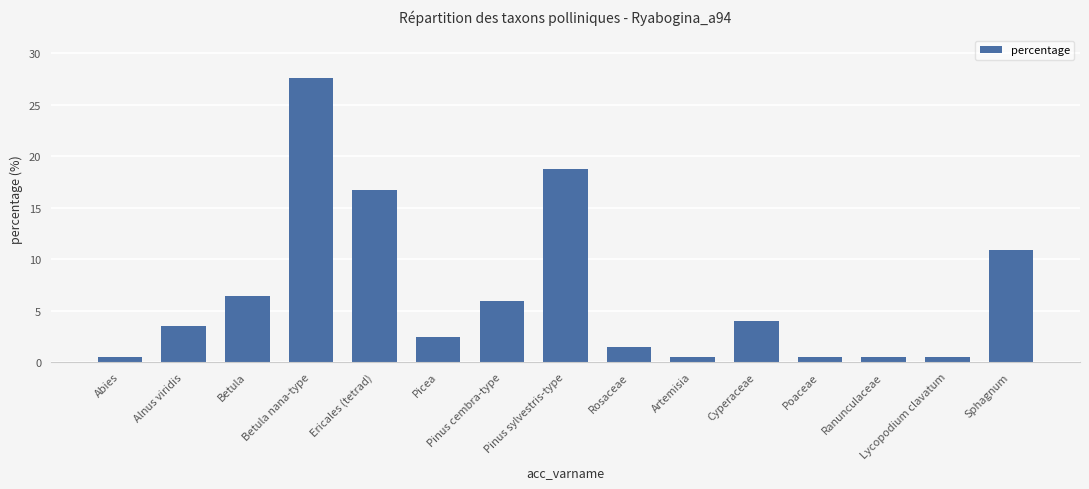

What is the difference between the values at Betula and Sphagnum?

4.4